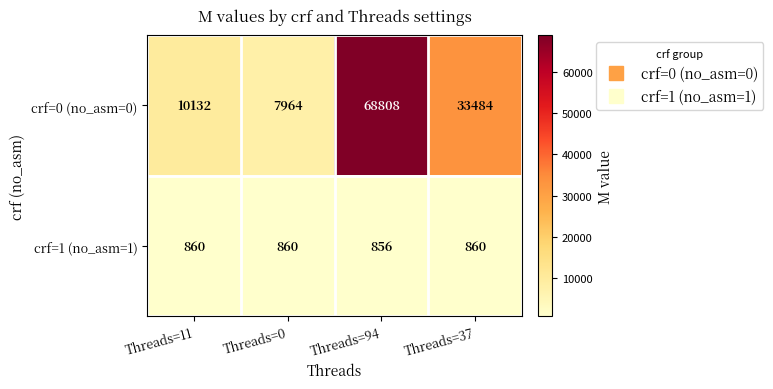

Rank the series by their average value, from lowest to highest.

crf=1 (no_asm=1), crf=0 (no_asm=0)